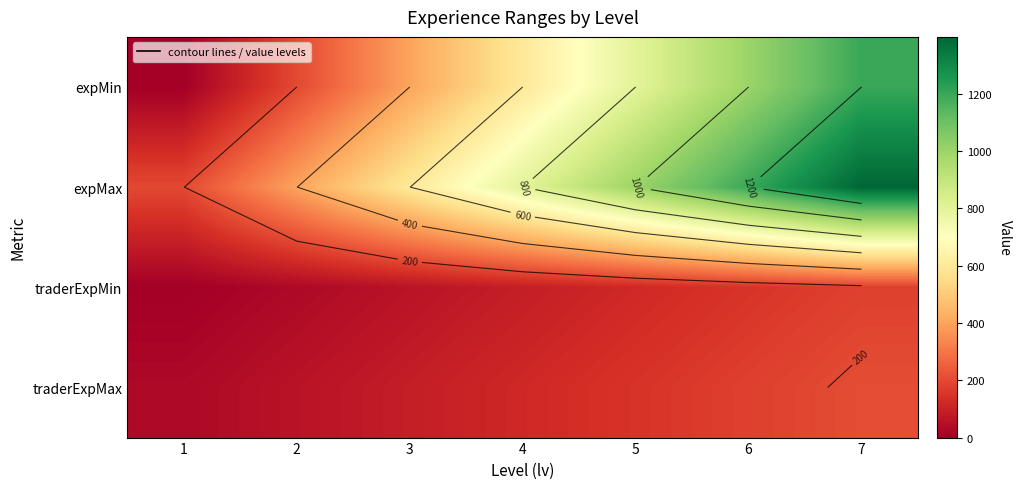

At which category is the sum across all series the highest?

7